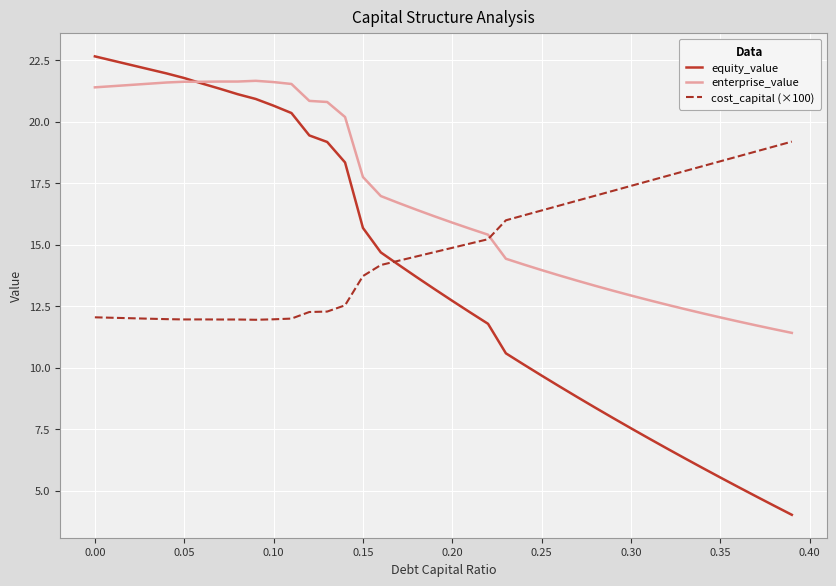

Which series has the largest range (max minus min)?

equity_value